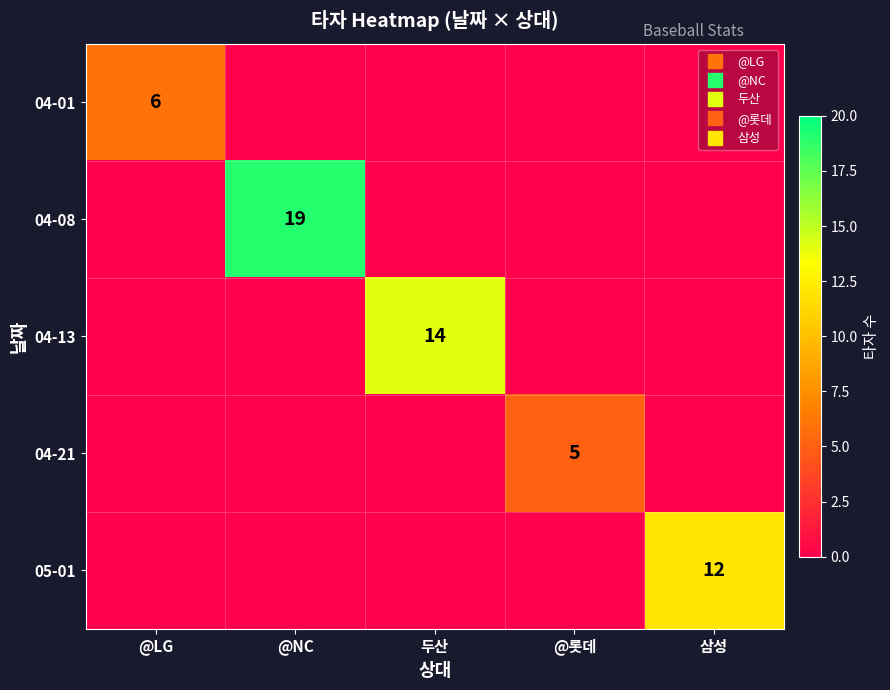

What is the maximum value shown in the chart?

19.0